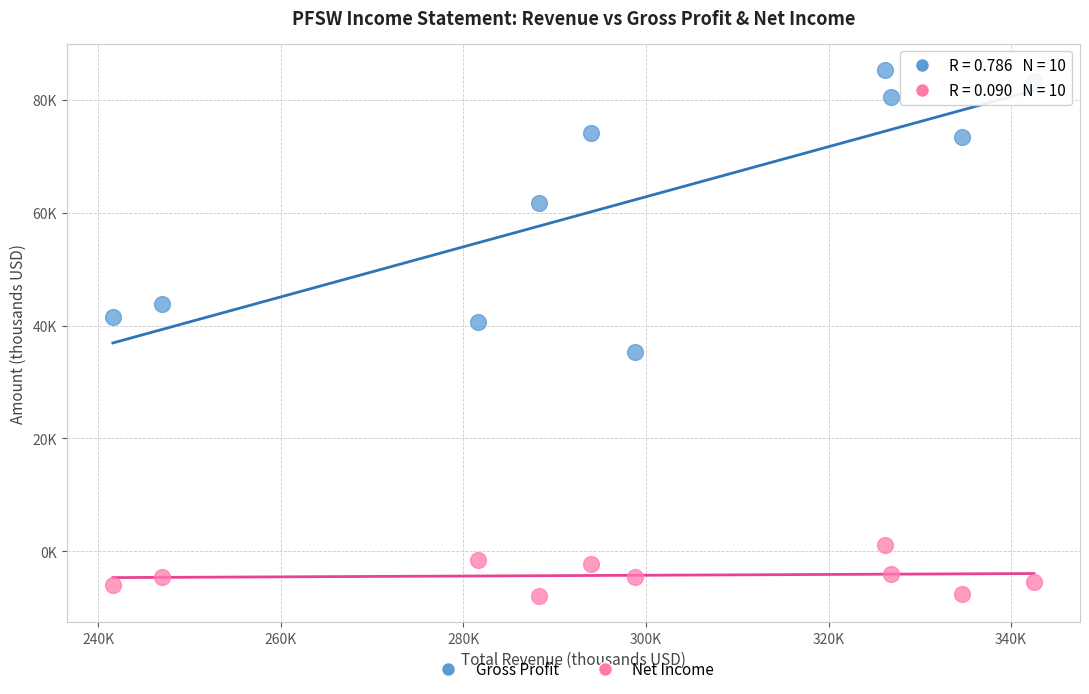

What are all the series names shown in the legend?

Gross Profit, Net Income